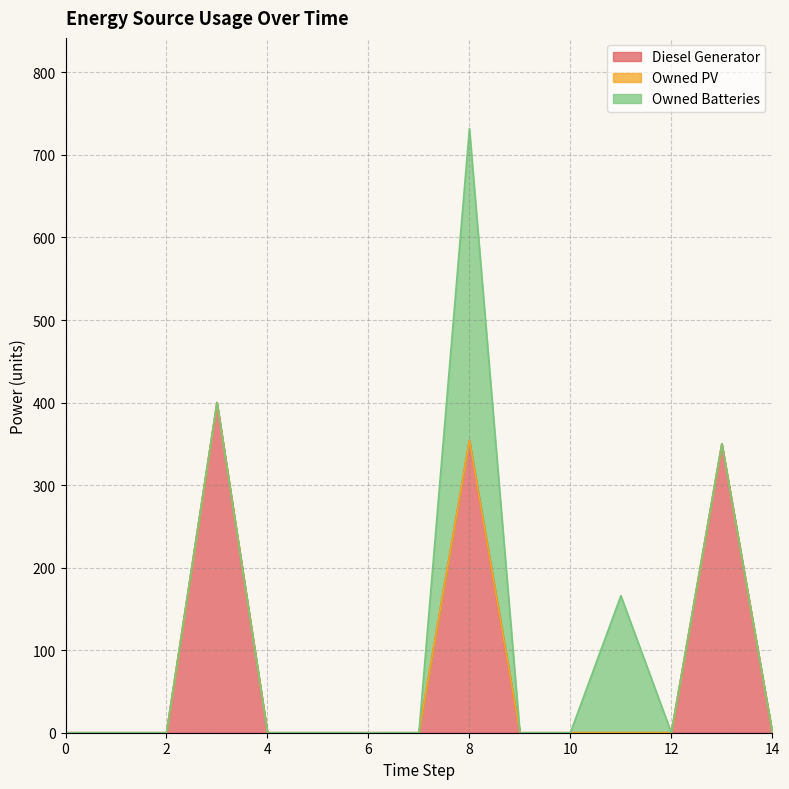

The Owned PV series shows 0 at 10. True or false?

True